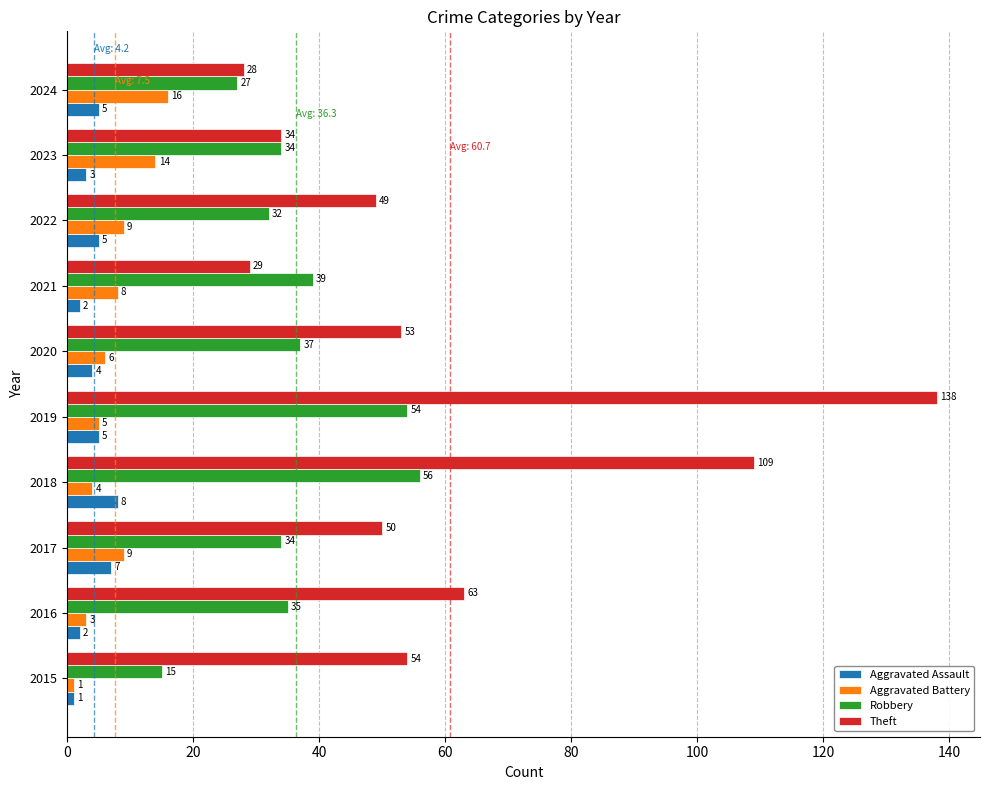

Between 2016 and 2020, which series saw the biggest shift?

Theft